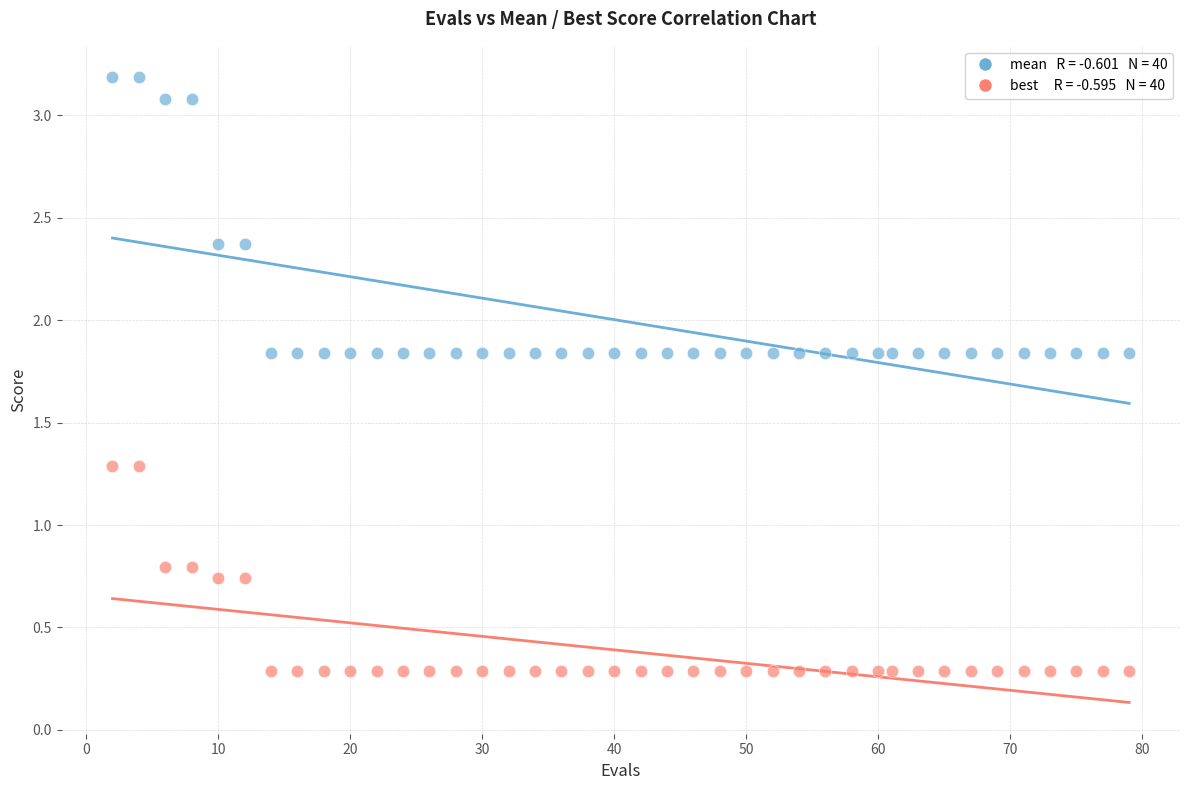

Across all data points, what is the range of X values (max minus min)?

77.0